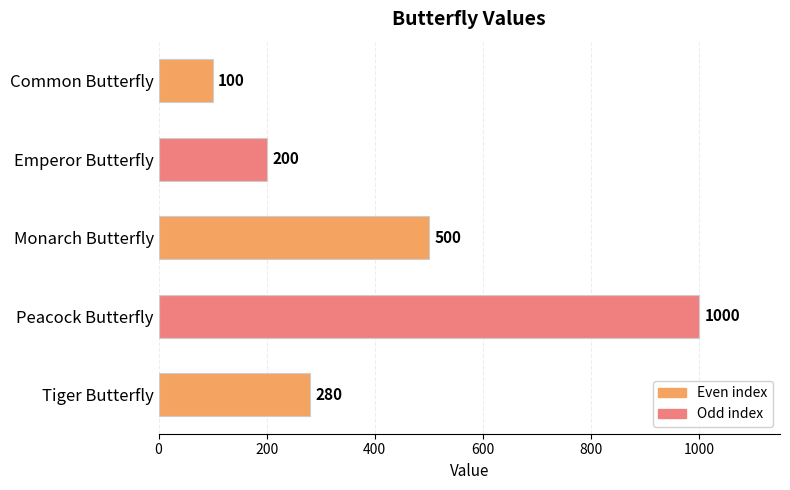

What is the smallest value displayed?

100